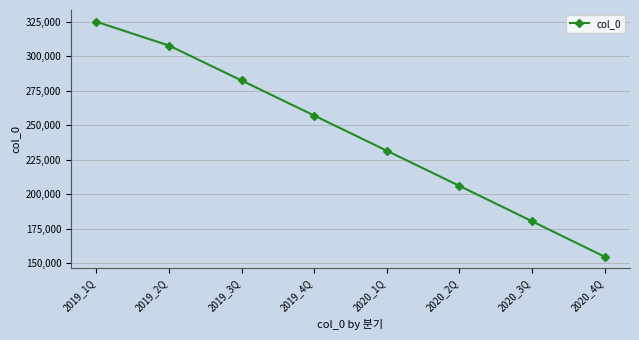

Where is the data nearest to the value 239846?

2020_1Q